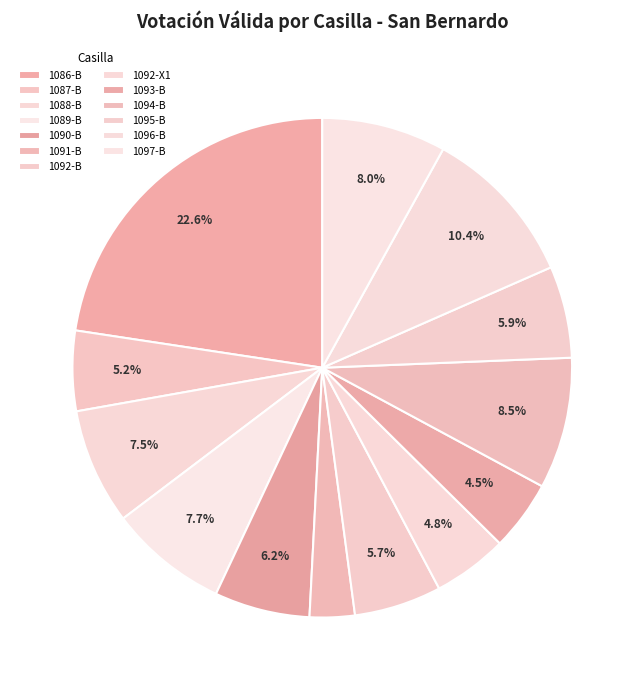

Approximately how many times larger is the value at 1092-B compared to 1096-B?

0.5